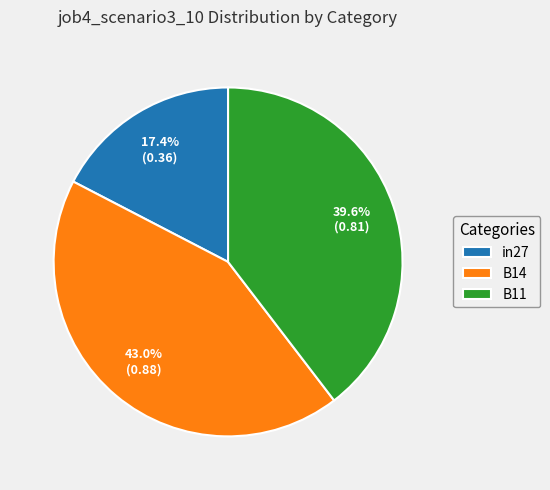

Is it true that B11 is 40% of the pie?

True